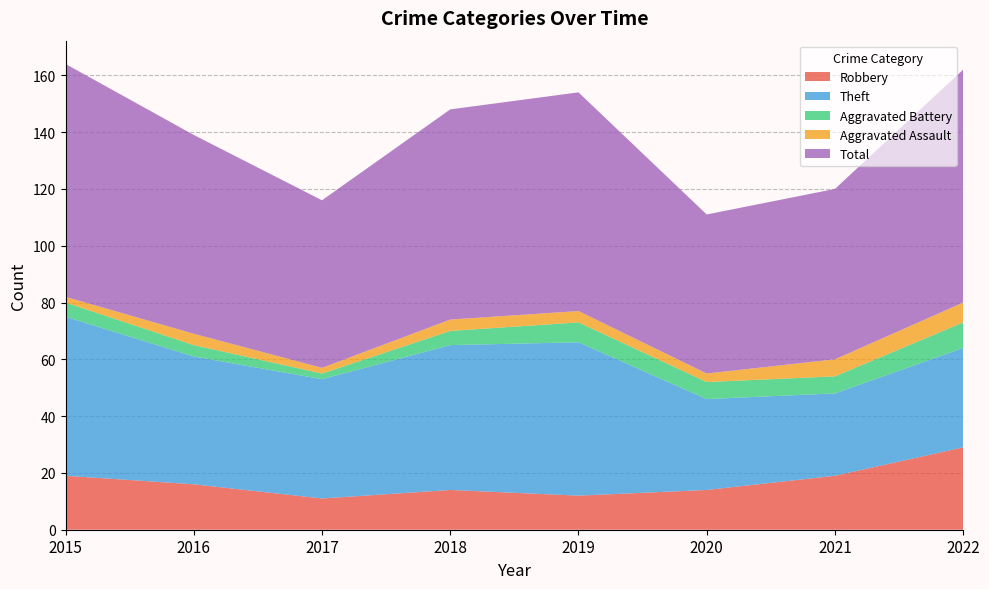

Reading left to right, list all the values displayed in this chart.

Robbery: 19	16	11	14	12	14	19	29
Theft: 56	45	42	51	54	32	29	35
Aggravated Battery: 5	4	2	5	7	6	6	9
Aggravated Assault: 2	4	2	4	4	3	6	7
Total: 82	70	59	74	77	56	60	82